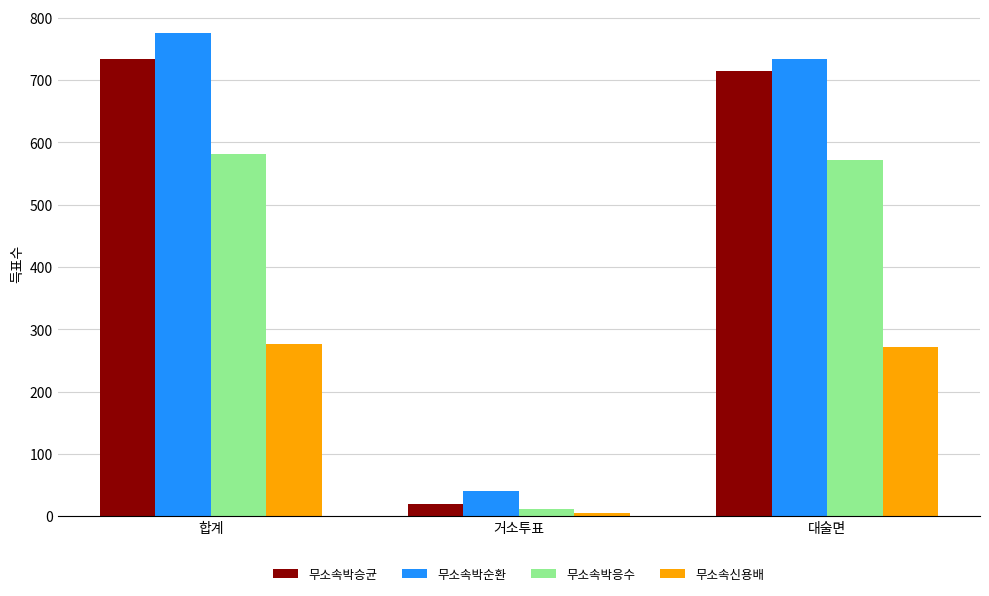

Are the bars horizontal?

No